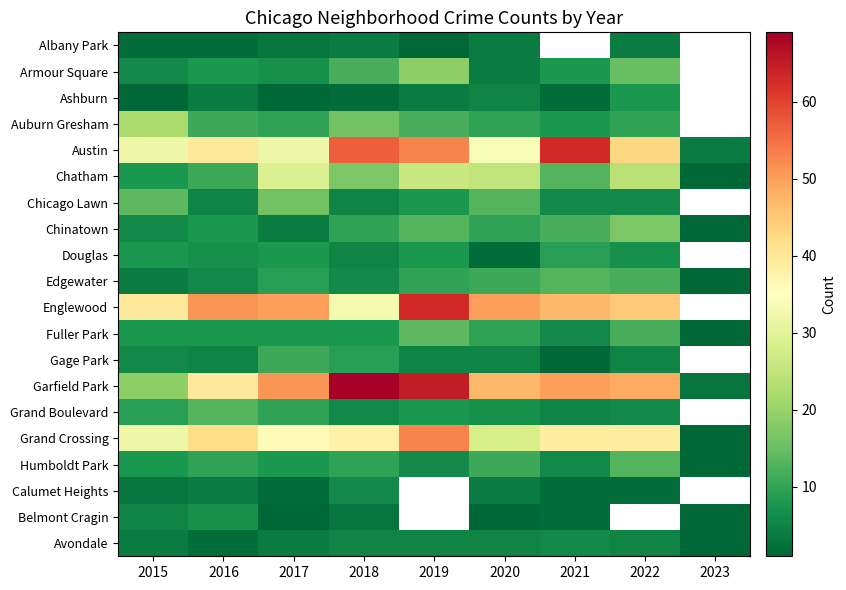

At 2023, list the series in order from smallest to largest.

Chatham, Chicago Lawn, Chinatown, Douglas, Edgewater, Englewood, Fuller Park, Gage Park, Garfield Park, Grand Boulevard, Grand Crossing, Humboldt Park, Calumet Heights, Belmont Cragin, Avondale, Albany Park, Armour Square, Ashburn, Auburn Gresham, Austin